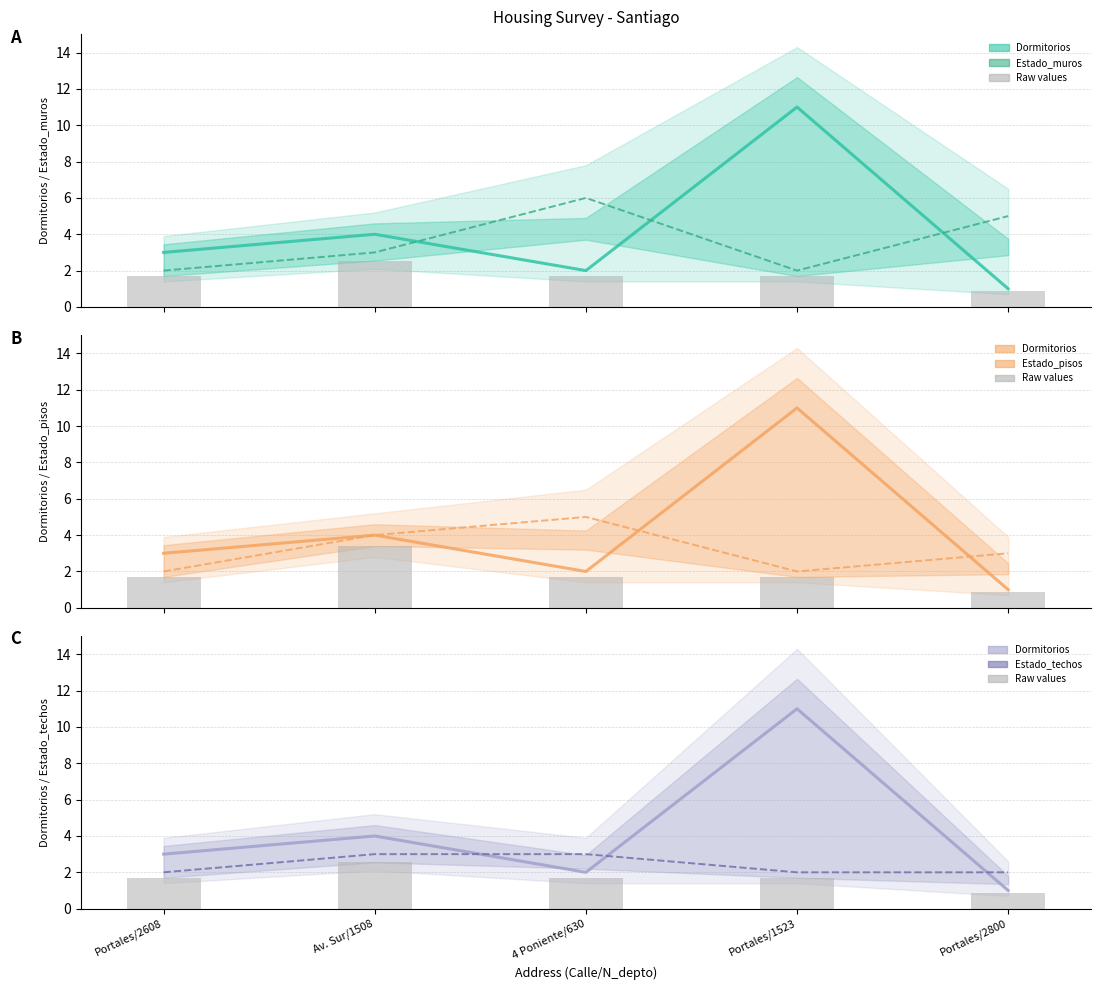

Rank the series by their average value, from lowest to highest.

raw values, Estado_techos, Estado_pisos, Estado_muros, Dormitorios